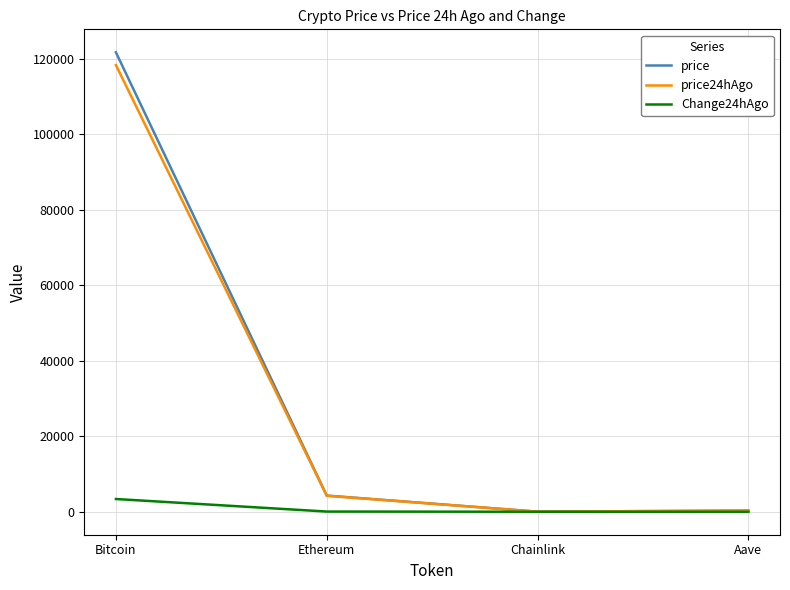

Which series has the widest spread of values?

price